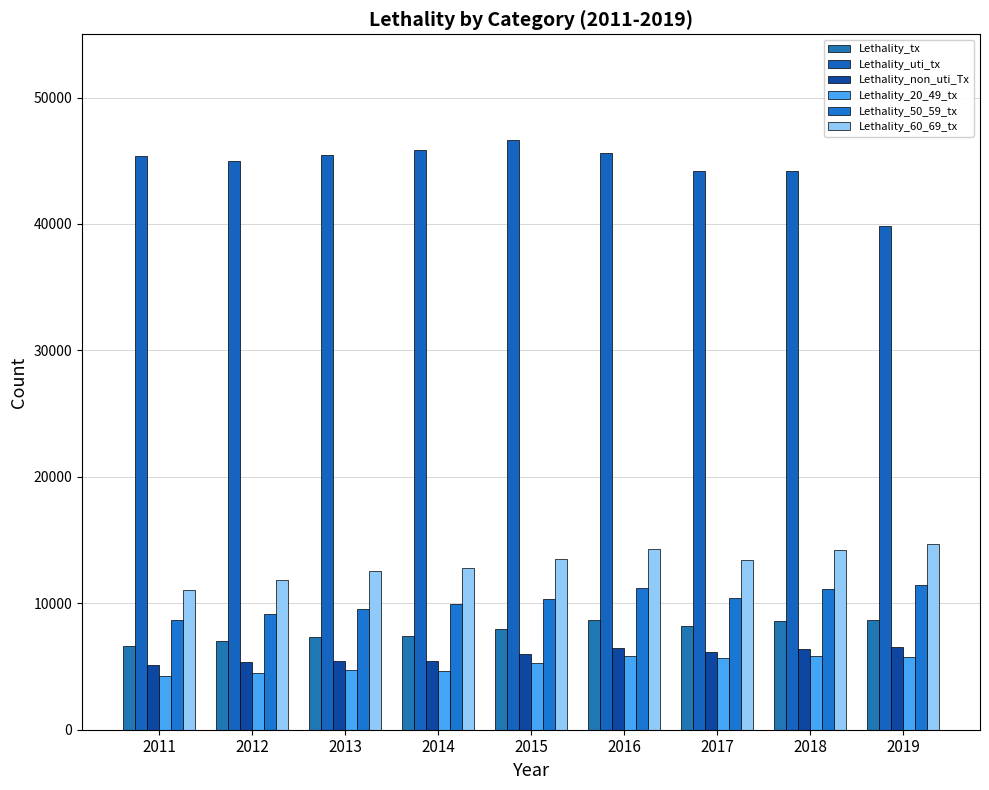

At which category is the sum across all series the highest?

2016